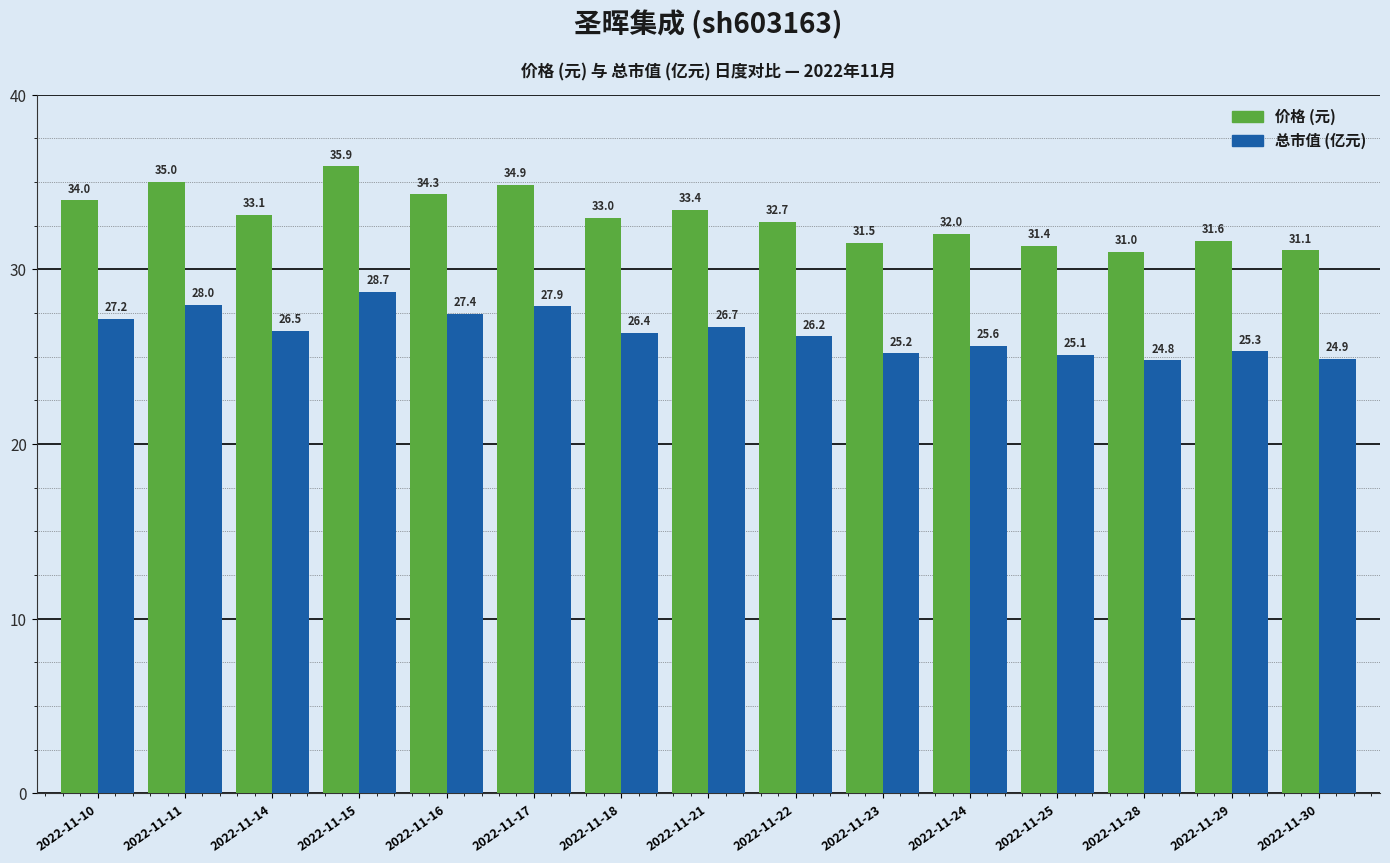

Which category has the highest value across all series?

2022-11-15